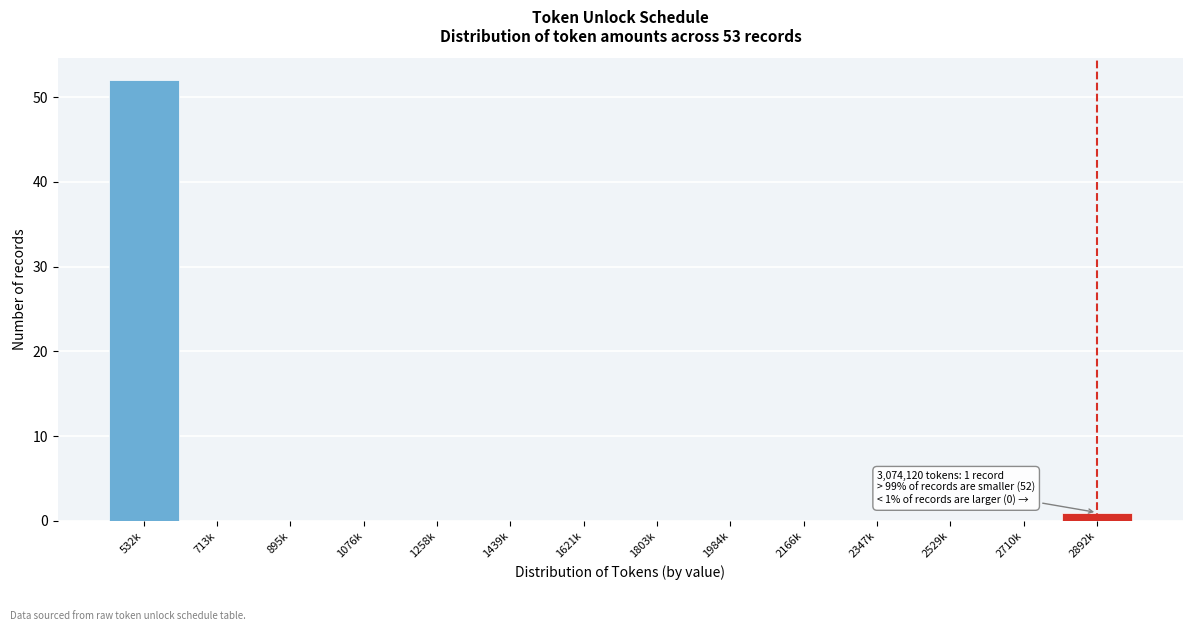

Reading left to right, extract all data points from this chart.

532k=52	713k=0	895k=0	1076k=0	1258k=0	1439k=0	1621k=0	1803k=0	1984k=0	2166k=0	2347k=0	2529k=0	2710k=0	2892k=1